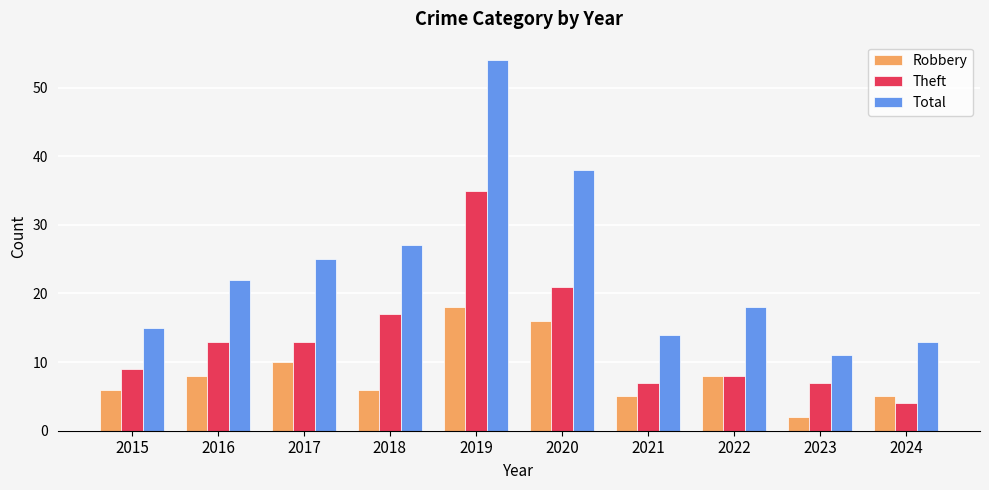

The value of Total at 2022 is 18. True or false?

True